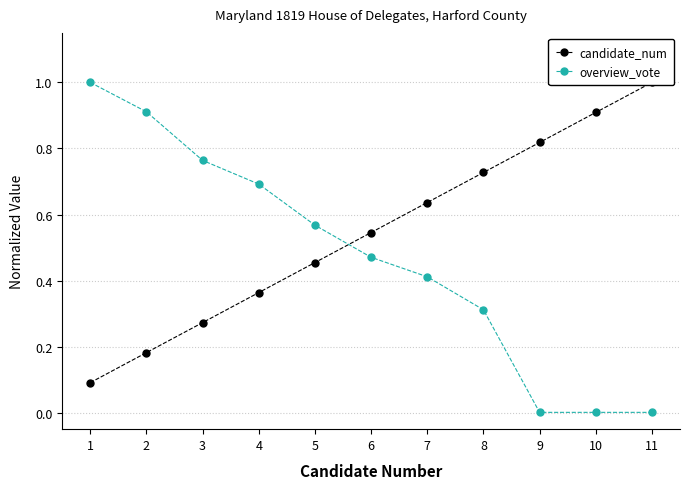

Reading right to left, what are all the values shown in this chart?

candidate_num: 1.0	0.9	0.8	0.7	0.6	0.5	0.5	0.4	0.3	0.2	0.1
overview_vote: 0.0	0.0	0.0	0.3	0.4	0.5	0.6	0.7	0.8	0.9	1.0